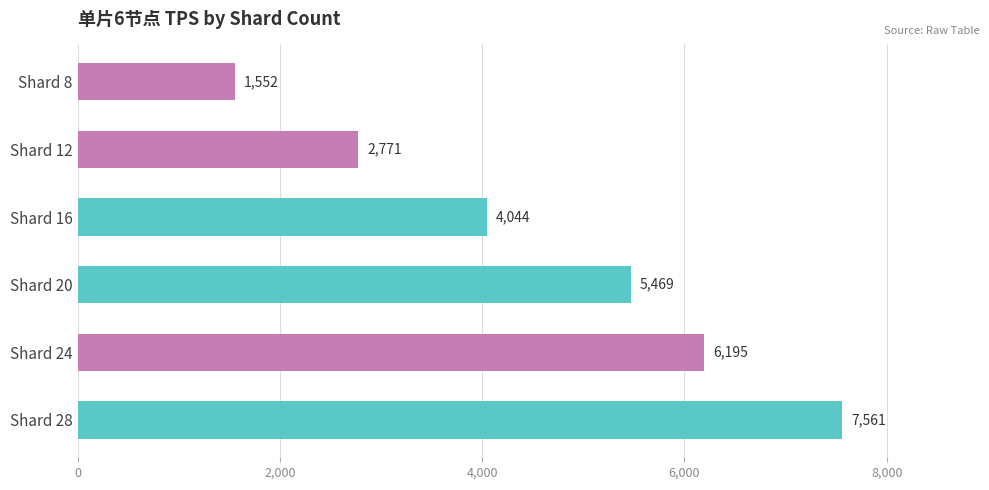

What is the value of the 2nd bar from the top?

2771